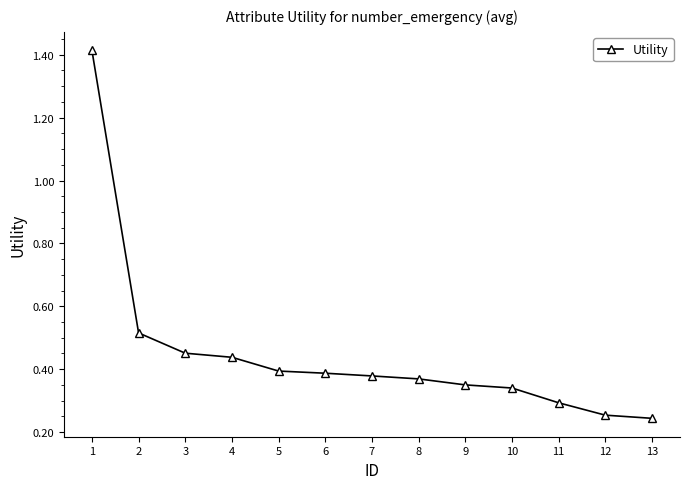

What is the difference between the maximum and second lowest values?

1.2